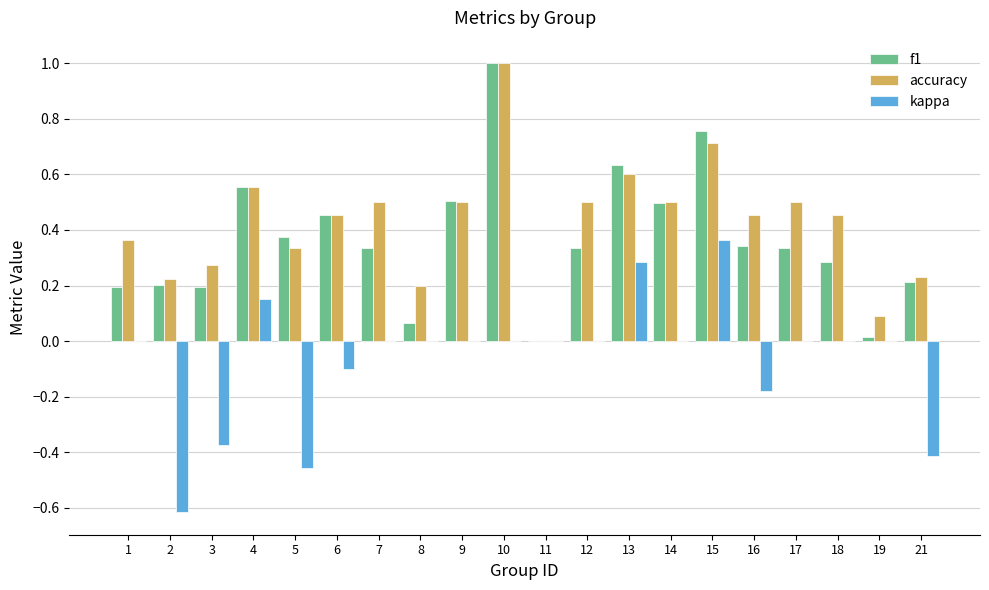

At which category is the sum across all series the highest?

10